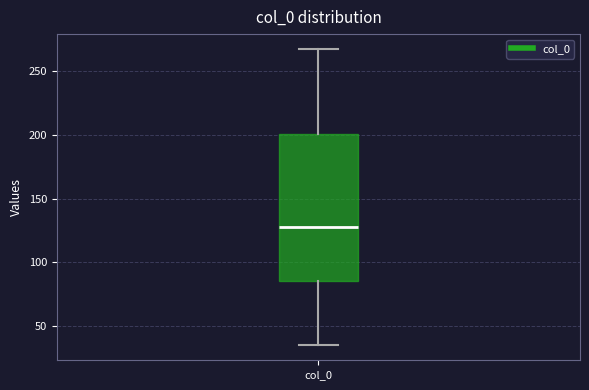

Read this box plot against the y-axis: the position of the median line, the range covered by the box, and the ends of both whiskers. The values are not printed on the chart, so give them approximately, as read against the axis.

median 130, box 85 to 200, whiskers 35 to 270